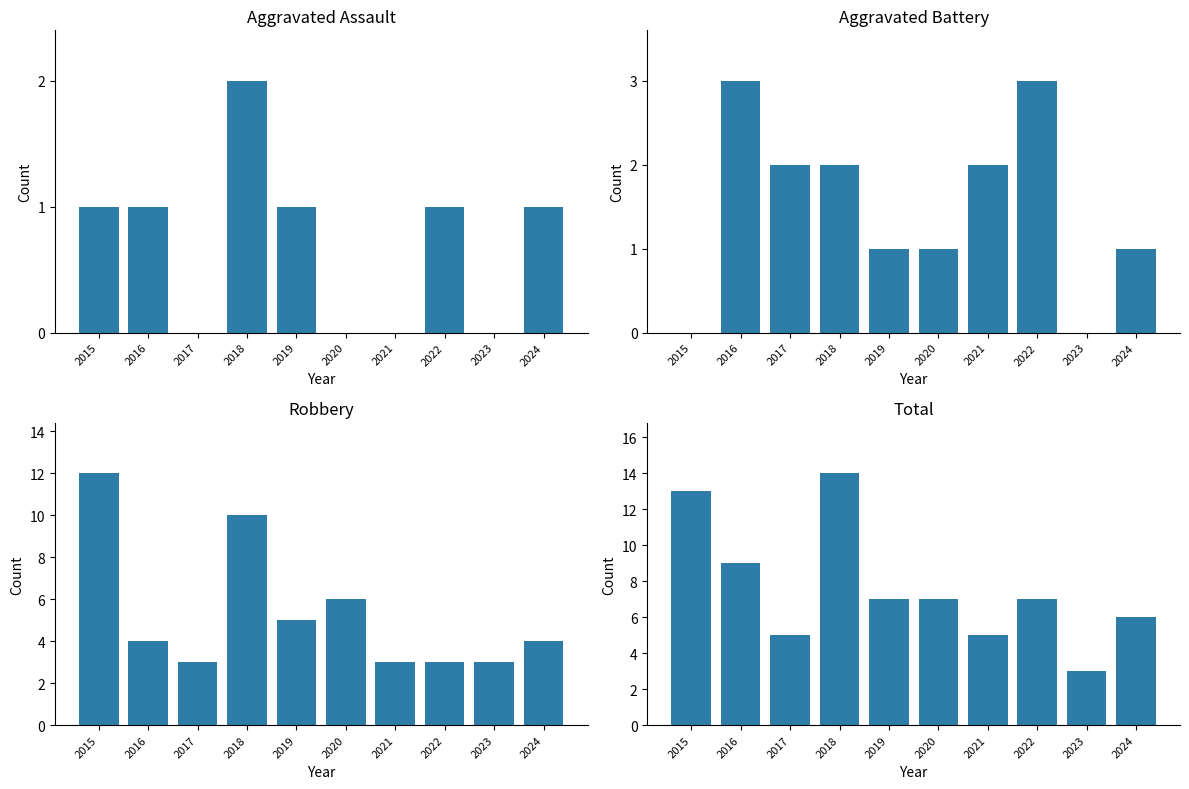

What is the value of the Aggravated Battery bar at the 3rd from the left?

2